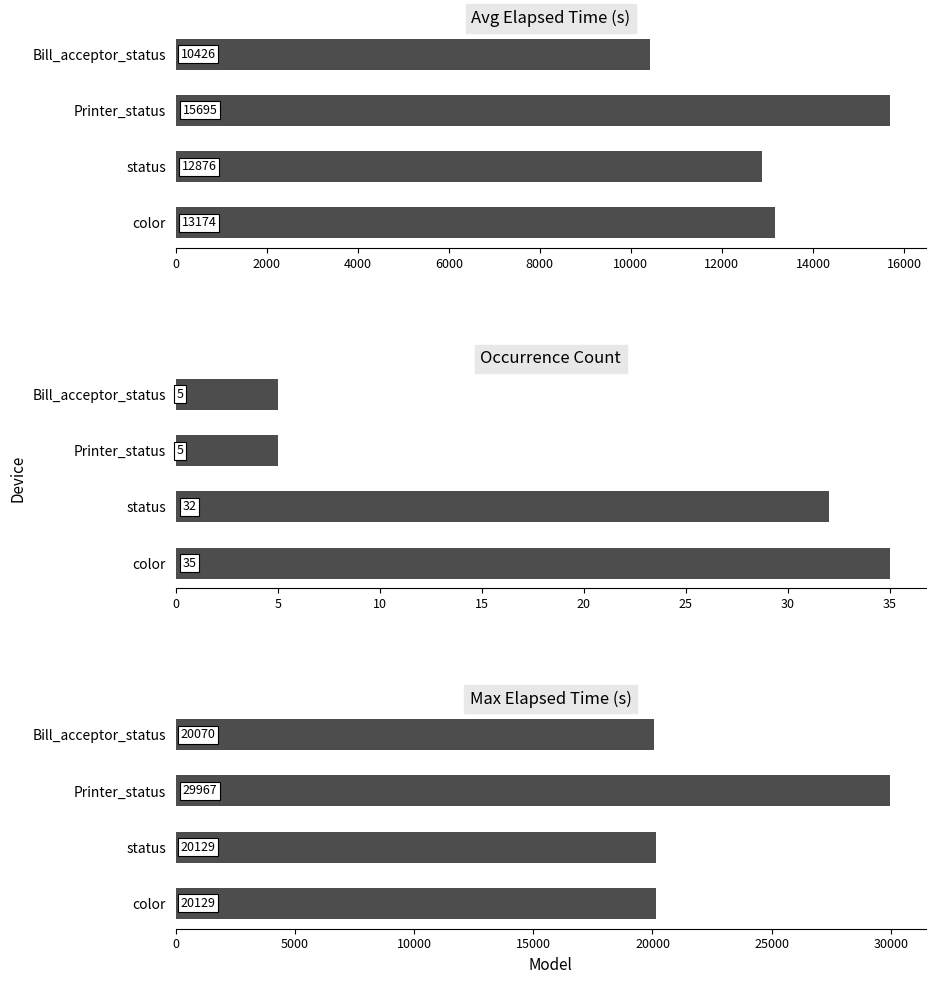

What is the difference between the second highest and second lowest values in the Occurrence Count series?

27